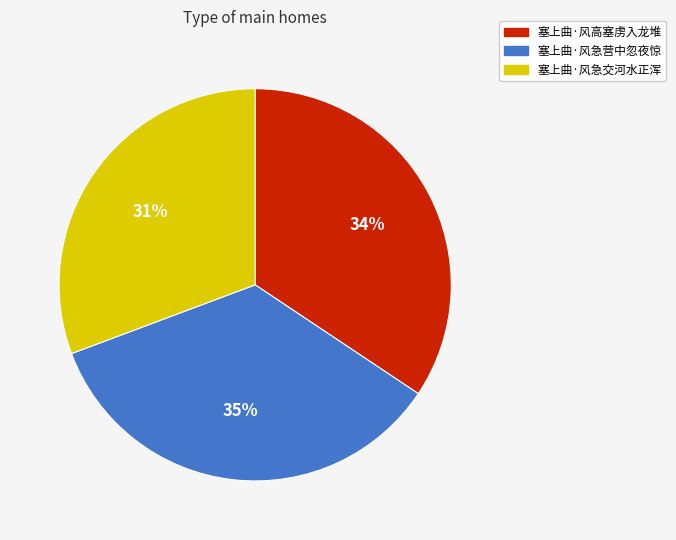

Approximately how many times larger is the value at 塞上曲·风高塞虏入龙堆 compared to 塞上曲·风急交河水正浑?

1.1